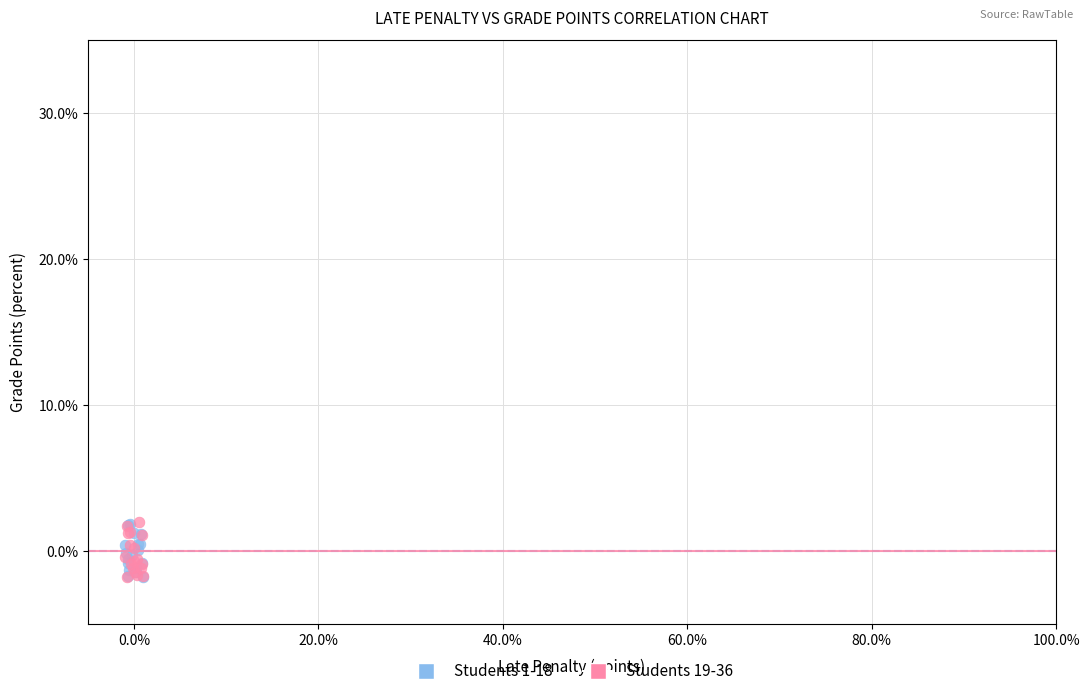

What are all the series names shown in the legend?

Students 1-18, Students 19-36